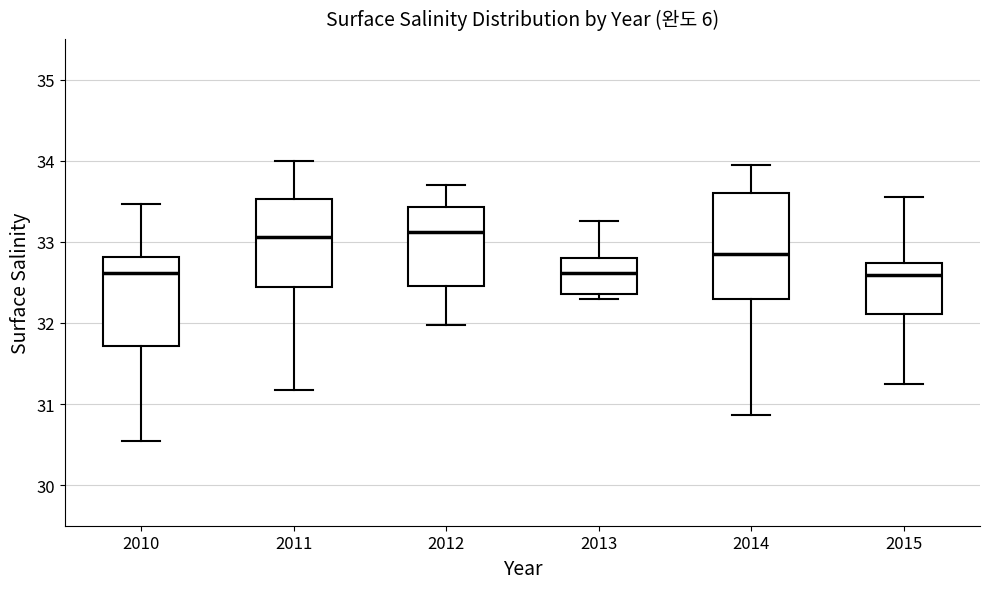

Which box is the tallest, from its lower edge to its upper edge?

2014